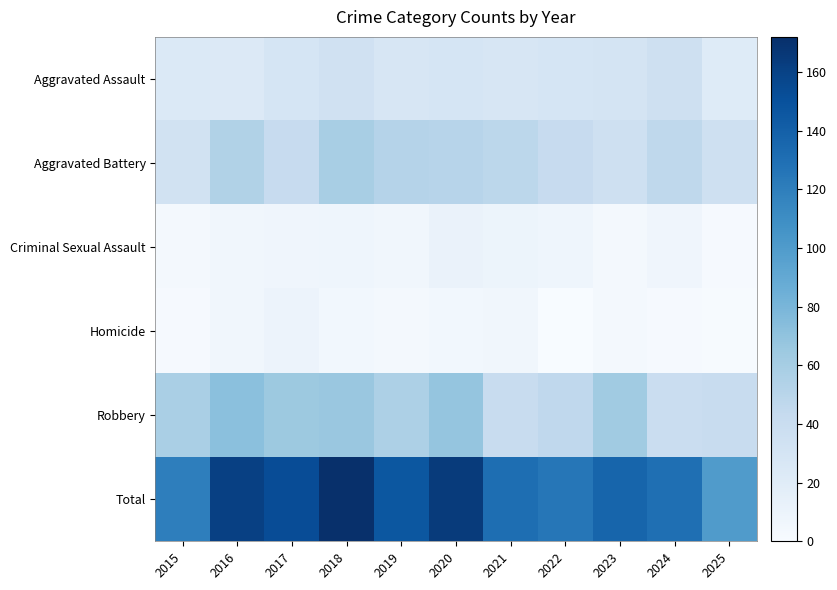

Which series has the largest total across all categories?

Total